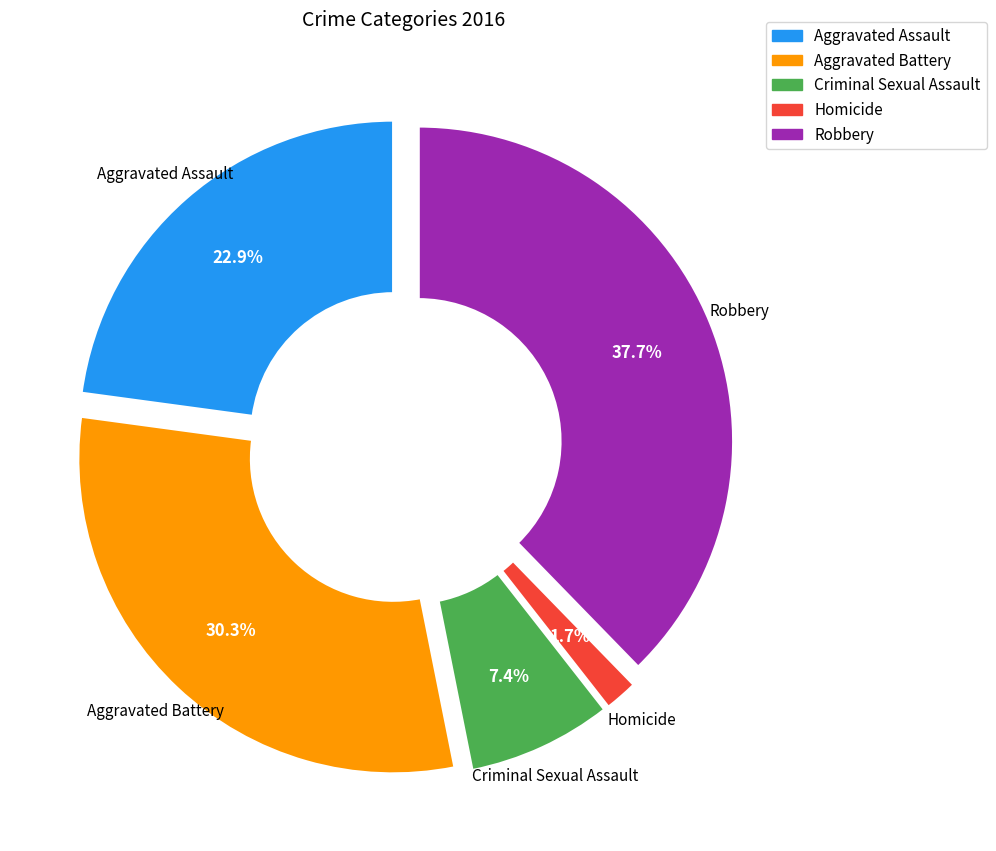

Which has a higher value, Aggravated Assault or Robbery?

Robbery